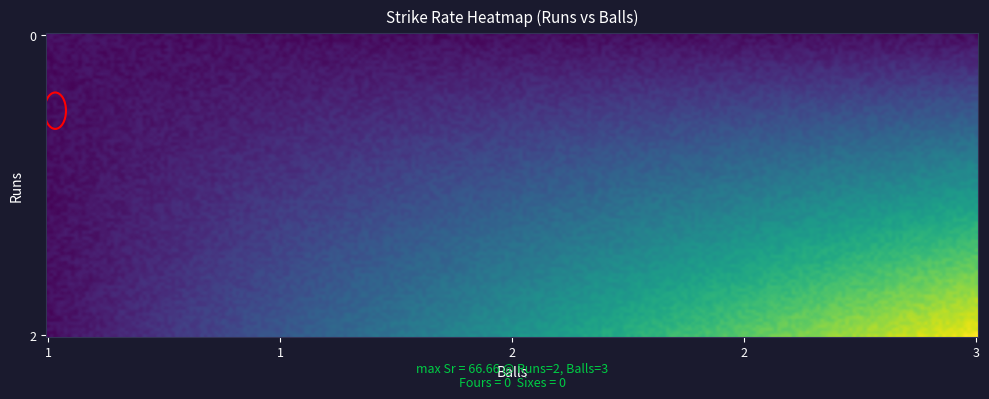

Which has a higher value, 0 or 1?

1